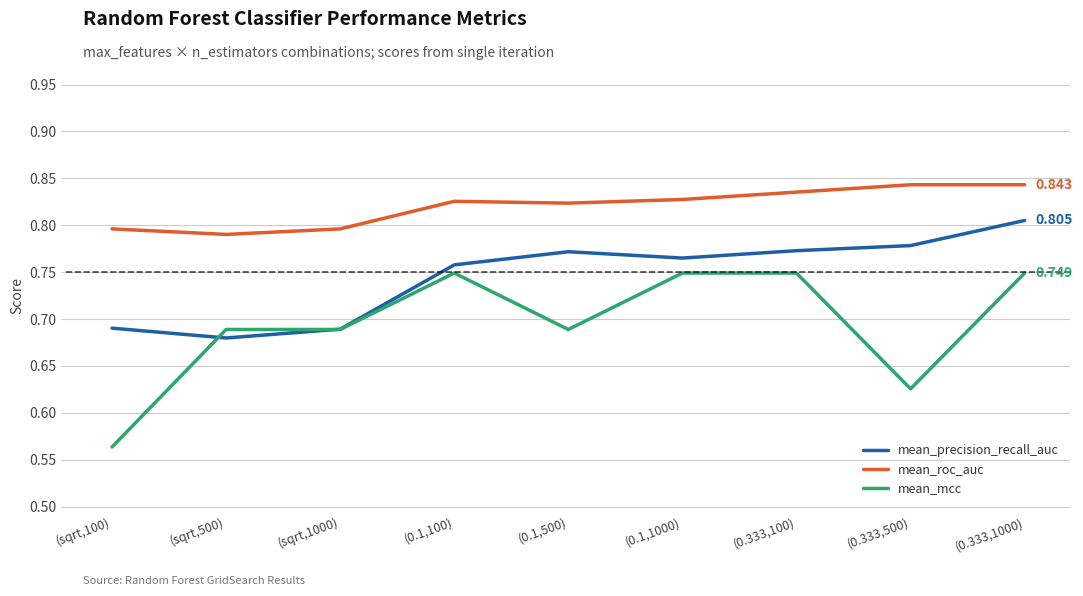

What is the spread (max minus min) of values at (0.1,500)?

0.1